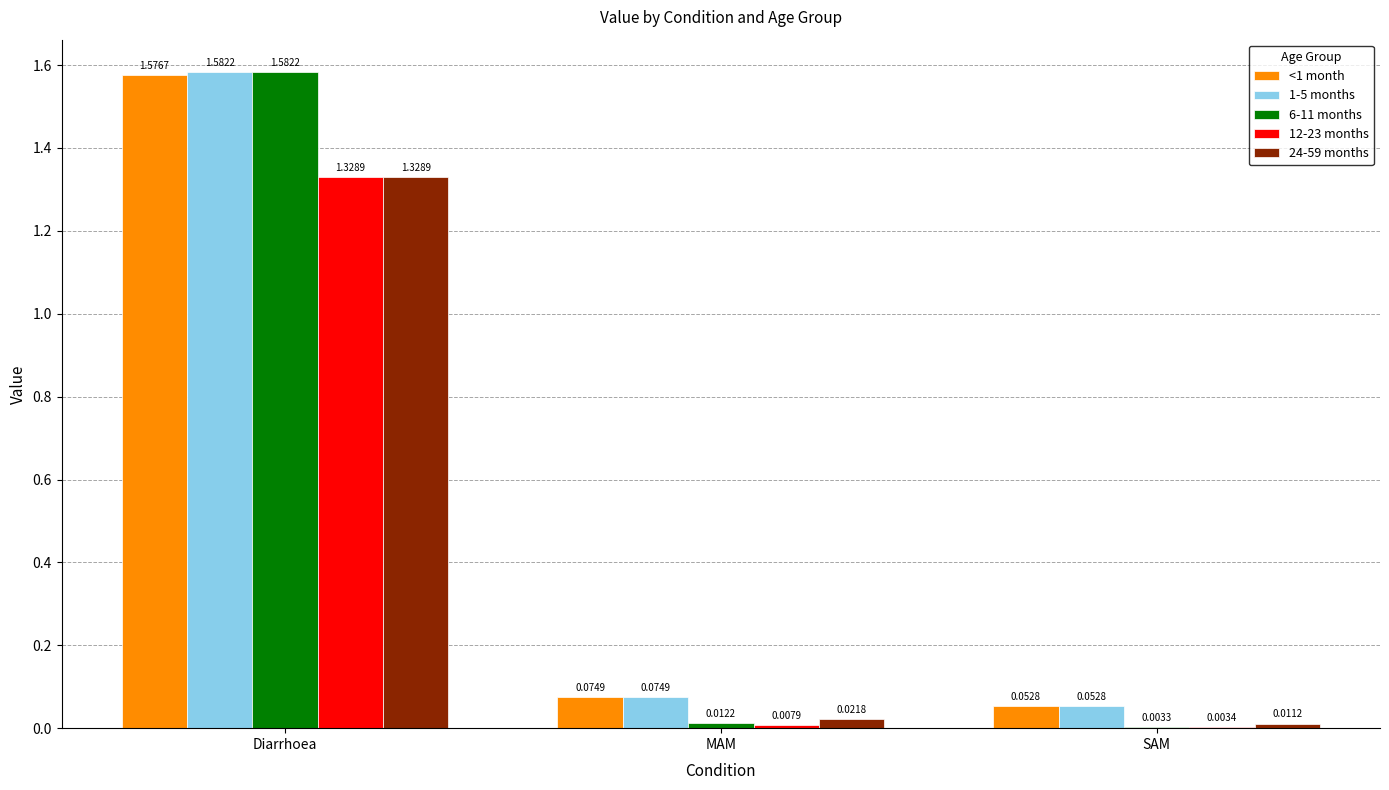

Where is 12-23 months nearest to the value 0?

SAM